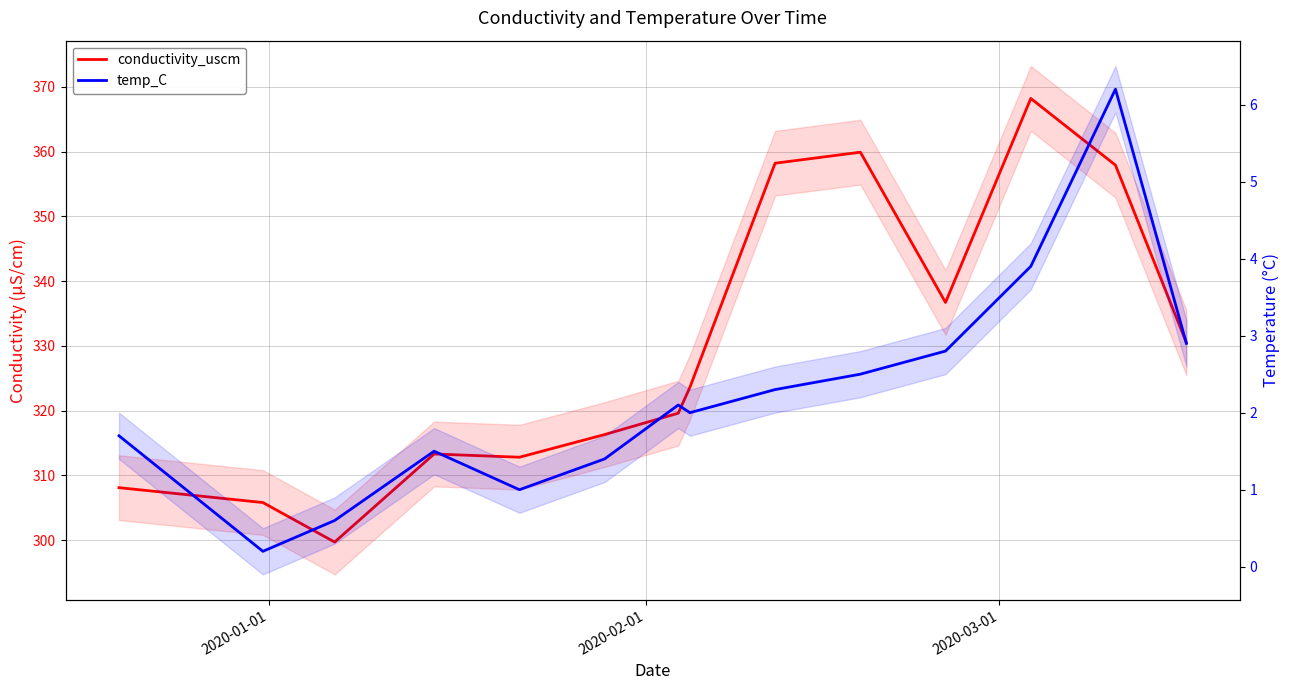

Rank the series at 2020-03-01 from highest to lowest value.

conductivity_uscm, temp_C